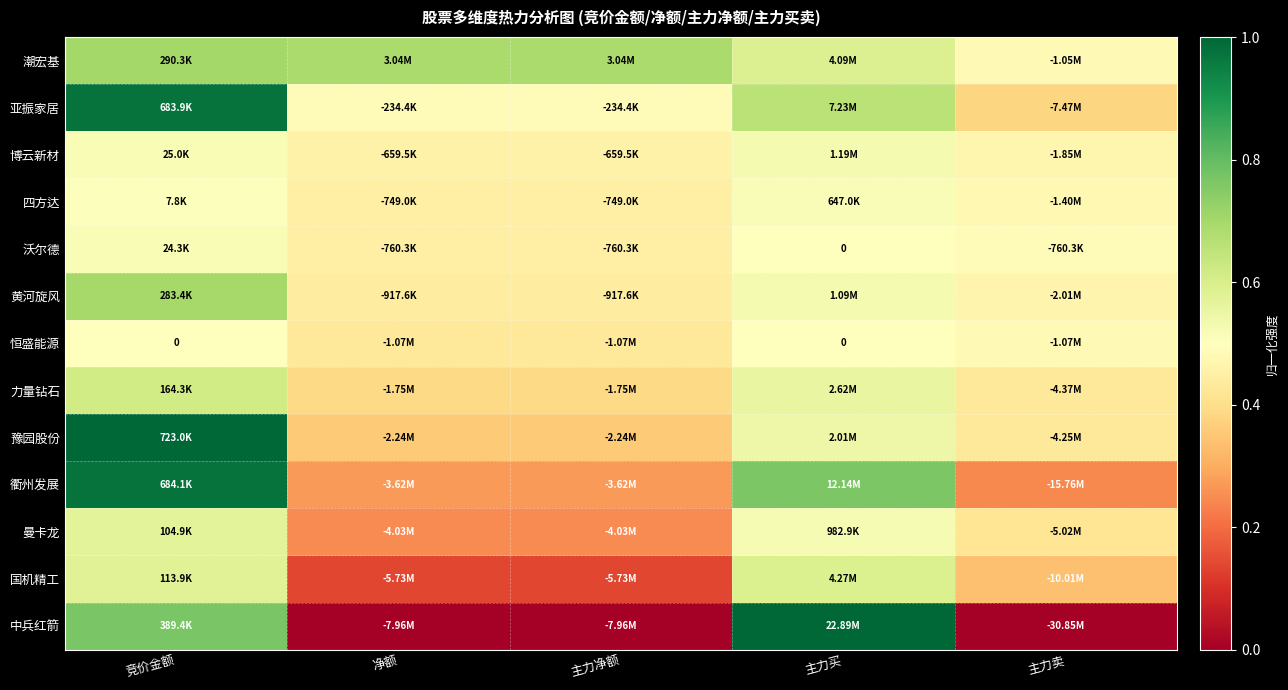

At 主力买, list the series in order from smallest to largest.

沃尔德, 恒盛能源, 四方达, 曼卡龙, 黄河旋风, 博云新材, 豫园股份, 力量钻石, 潮宏基, 国机精工, 亚振家居, 衢州发展, 中兵红箭